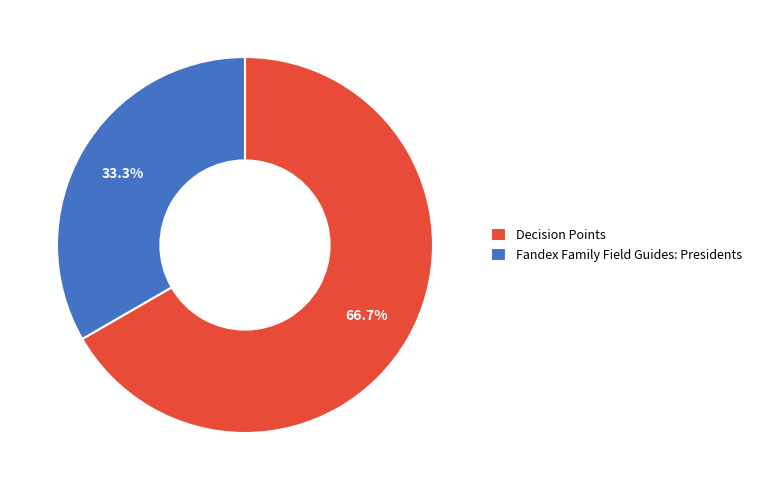

Is it true that Fandex Family Field Guides: Presidents is 33% of the pie?

True